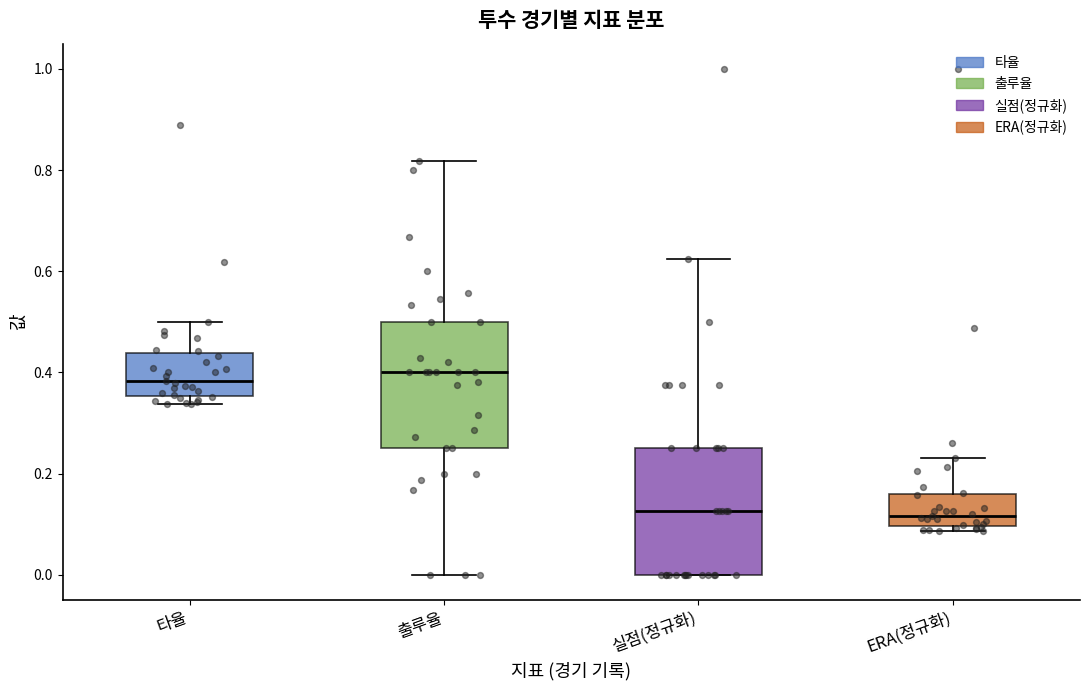

Reading left to right, transcribe this box plot: for each box, give where its median line is, the range the box spans, and where its two whiskers end, as read against the y-axis. The values are not printed on the chart, so give them approximately, as read against the axis.

타율: median 0.38, box 0.36 to 0.44, whiskers 0.34 to 0.50
출루율: median 0.40, box 0.26 to 0.50, whiskers 0.00 to 0.82
실점(정규화): median 0.12, box 0.00 to 0.26, whiskers 0.00 to 0.62
ERA(정규화): median 0.12, box 0.10 to 0.16, whiskers 0.08 to 0.24